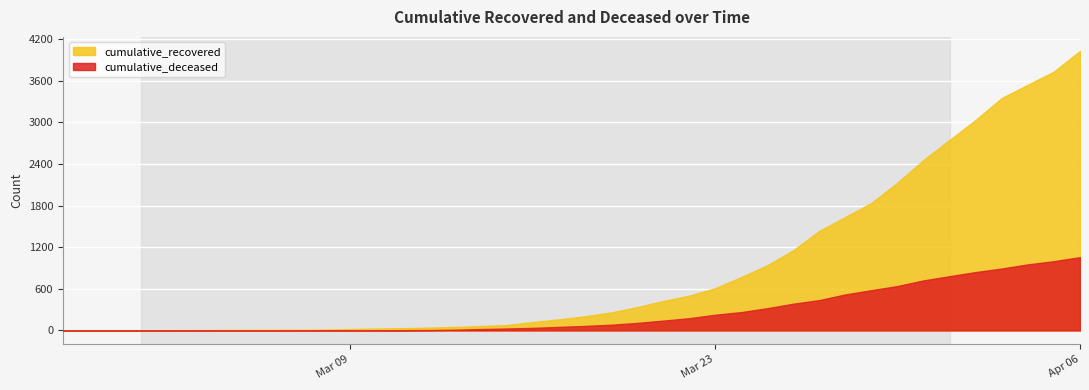

List the labels in order of cumulative_deceased value, smallest first.

2020-02-27, 2020-02-28, 2020-02-29, 2020-03-01, 2020-03-02, 2020-03-03, 2020-03-04, 2020-03-05, 2020-03-06, 2020-03-07, 2020-03-08, 2020-03-09, 2020-03-10, 2020-03-11, 2020-03-12, 2020-03-13, 2020-03-14, 2020-03-15, 2020-03-16, 2020-03-17, 2020-03-18, 2020-03-19, 2020-03-20, 2020-03-21, 2020-03-22, 2020-03-23, 2020-03-24, 2020-03-25, 2020-03-26, 2020-03-27, 2020-03-28, 2020-03-29, 2020-03-30, 2020-03-31, 2020-04-01, 2020-04-02, 2020-04-03, 2020-04-04, 2020-04-05, 2020-04-06